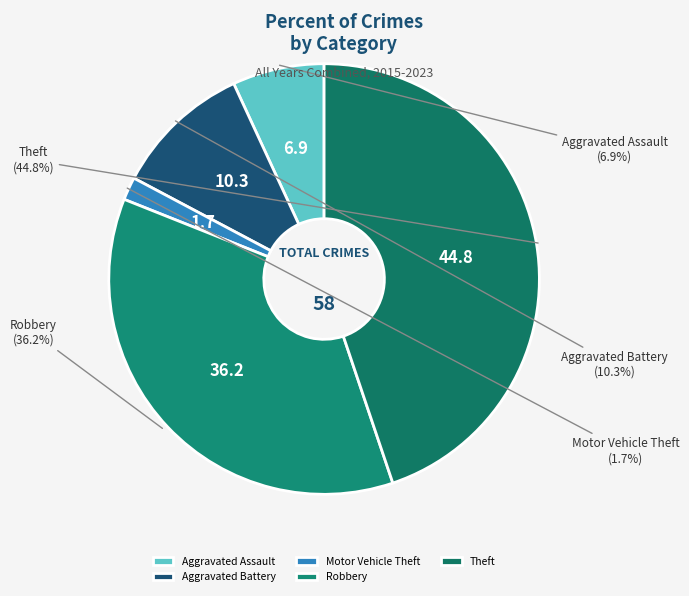

What is the largest slice in the pie chart?

Theft